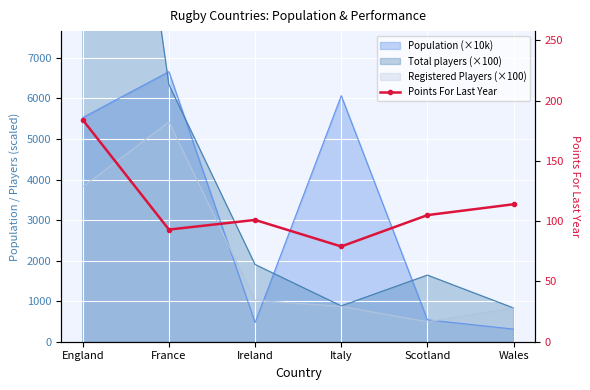

What position from the left is Wales?

6